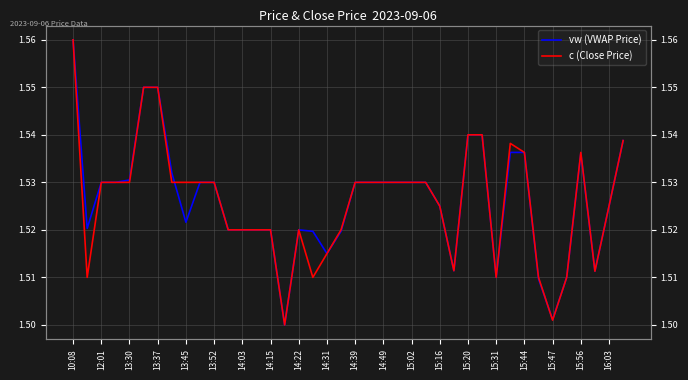

Which series has the widest spread of values?

vw (VWAP Price)